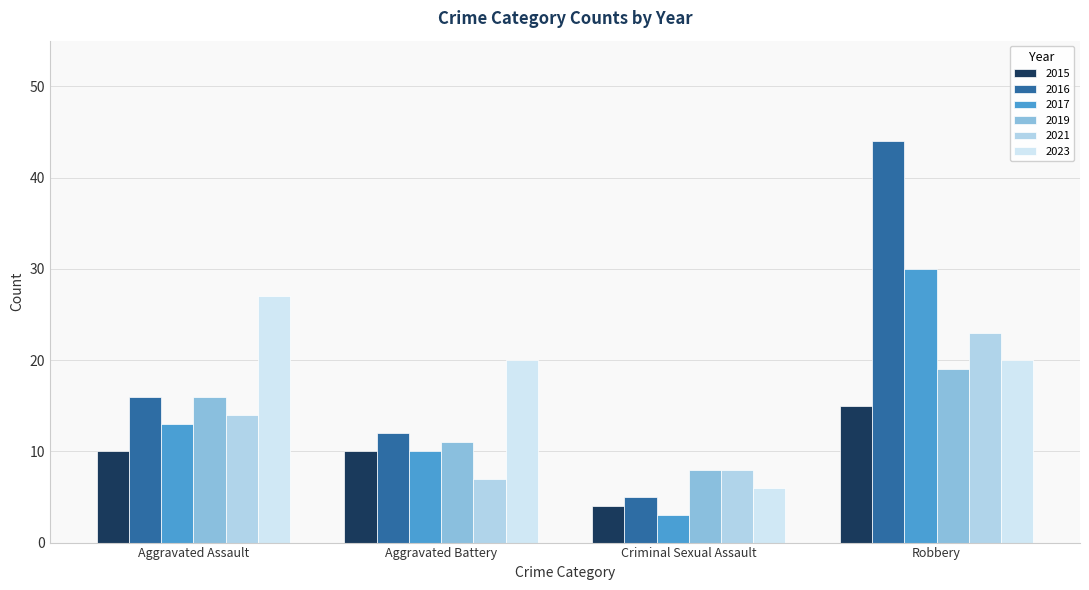

Count the number of data series in this chart.

6